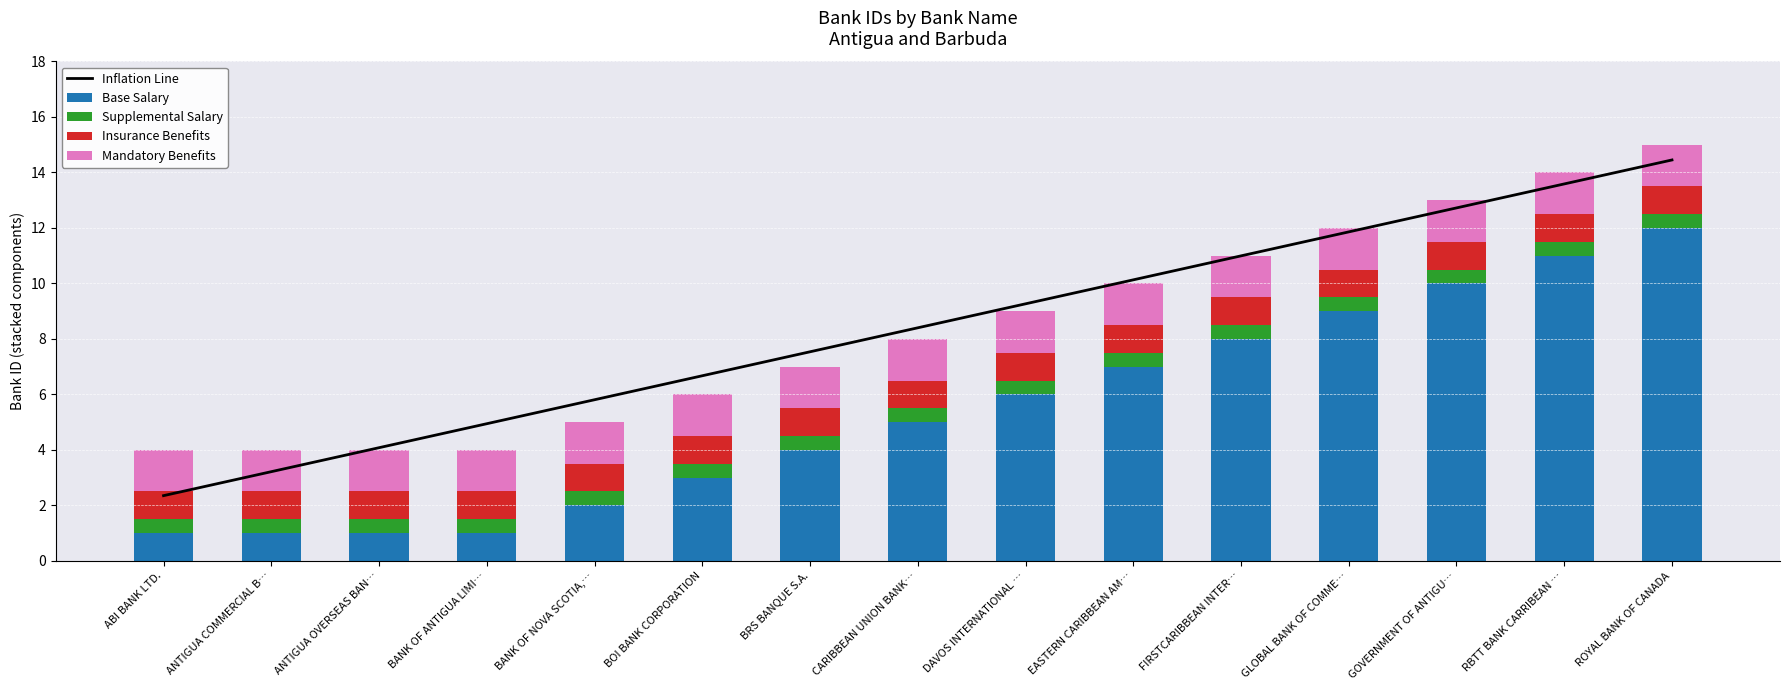

Reading left to right, transcribe all the data shown in this chart.

Inflation Line: ABI BANK LTD.=2.4	ANTIGUA COMMERCIAL B…=3.2	ANTIGUA OVERSEAS BAN…=4.1	BANK OF ANTIGUA LIMI…=4.9	BANK OF NOVA SCOTIA,…=5.8	BOI BANK CORPORATION=6.7	BRS BANQUE S.A.=7.5	CARIBBEAN UNION BANK…=8.4	DAVOS INTERNATIONAL …=9.3	EASTERN CARIBBEAN AM…=10.1	FIRSTCARIBBEAN INTER…=11.0	GLOBAL BANK OF COMME…=11.9	GOVERNMENT OF ANTIGU…=12.7	RBTT BANK CARRIBEAN …=13.6	ROYAL BANK OF CANADA=14.5
Base Salary: ABI BANK LTD.=1.0	ANTIGUA COMMERCIAL B…=1.0	ANTIGUA OVERSEAS BAN…=1.0	BANK OF ANTIGUA LIMI…=1.0	BANK OF NOVA SCOTIA,…=2.0	BOI BANK CORPORATION=3.0	BRS BANQUE S.A.=4.0	CARIBBEAN UNION BANK…=5.0	DAVOS INTERNATIONAL …=6.0	EASTERN CARIBBEAN AM…=7.0	FIRSTCARIBBEAN INTER…=8.0	GLOBAL BANK OF COMME…=9.0	GOVERNMENT OF ANTIGU…=10.0	RBTT BANK CARRIBEAN …=11.0	ROYAL BANK OF CANADA=12.0
Supplemental Salary: ABI BANK LTD.=0.5	ANTIGUA COMMERCIAL B…=0.5	ANTIGUA OVERSEAS BAN…=0.5	BANK OF ANTIGUA LIMI…=0.5	BANK OF NOVA SCOTIA,…=0.5	BOI BANK CORPORATION=0.5	BRS BANQUE S.A.=0.5	CARIBBEAN UNION BANK…=0.5	DAVOS INTERNATIONAL …=0.5	EASTERN CARIBBEAN AM…=0.5	FIRSTCARIBBEAN INTER…=0.5	GLOBAL BANK OF COMME…=0.5	GOVERNMENT OF ANTIGU…=0.5	RBTT BANK CARRIBEAN …=0.5	ROYAL BANK OF CANADA=0.5
Insurance Benefits: ABI BANK LTD.=1.0	ANTIGUA COMMERCIAL B…=1.0	ANTIGUA OVERSEAS BAN…=1.0	BANK OF ANTIGUA LIMI…=1.0	BANK OF NOVA SCOTIA,…=1.0	BOI BANK CORPORATION=1.0	BRS BANQUE S.A.=1.0	CARIBBEAN UNION BANK…=1.0	DAVOS INTERNATIONAL …=1.0	EASTERN CARIBBEAN AM…=1.0	FIRSTCARIBBEAN INTER…=1.0	GLOBAL BANK OF COMME…=1.0	GOVERNMENT OF ANTIGU…=1.0	RBTT BANK CARRIBEAN …=1.0	ROYAL BANK OF CANADA=1.0
Mandatory Benefits: ABI BANK LTD.=1.5	ANTIGUA COMMERCIAL B…=1.5	ANTIGUA OVERSEAS BAN…=1.5	BANK OF ANTIGUA LIMI…=1.5	BANK OF NOVA SCOTIA,…=1.5	BOI BANK CORPORATION=1.5	BRS BANQUE S.A.=1.5	CARIBBEAN UNION BANK…=1.5	DAVOS INTERNATIONAL …=1.5	EASTERN CARIBBEAN AM…=1.5	FIRSTCARIBBEAN INTER…=1.5	GLOBAL BANK OF COMME…=1.5	GOVERNMENT OF ANTIGU…=1.5	RBTT BANK CARRIBEAN …=1.5	ROYAL BANK OF CANADA=1.5